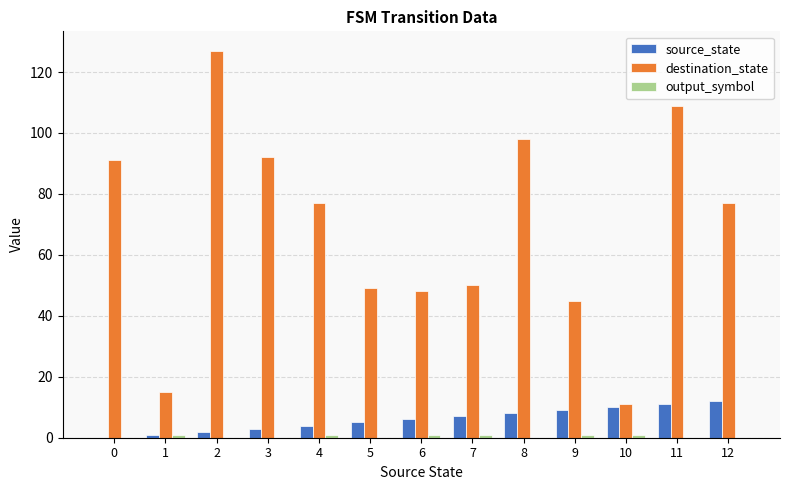

Is the value of source_state at 3 greater than the value of destination_state at 3?

No